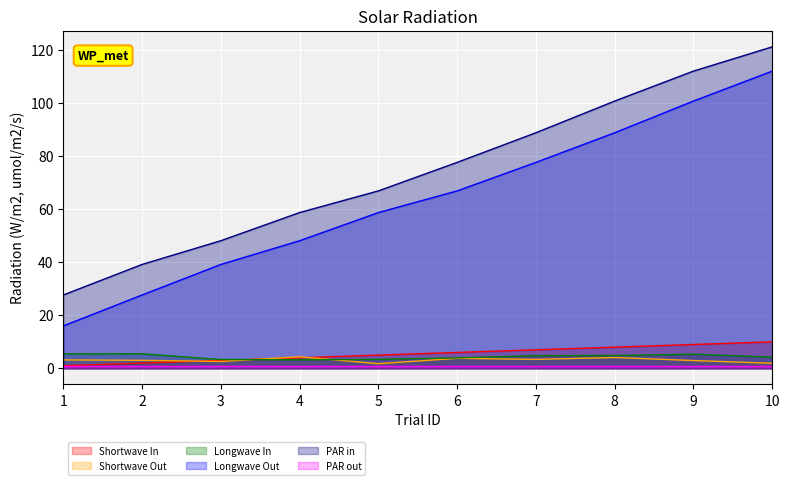

Which series has the widest spread of values?

Longwave Out